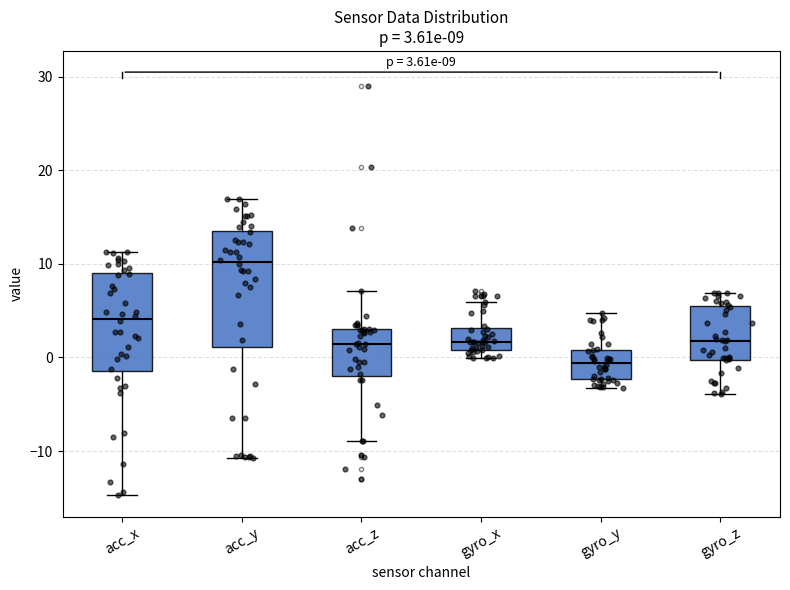

Which box has the lowest median line?

gyro_y